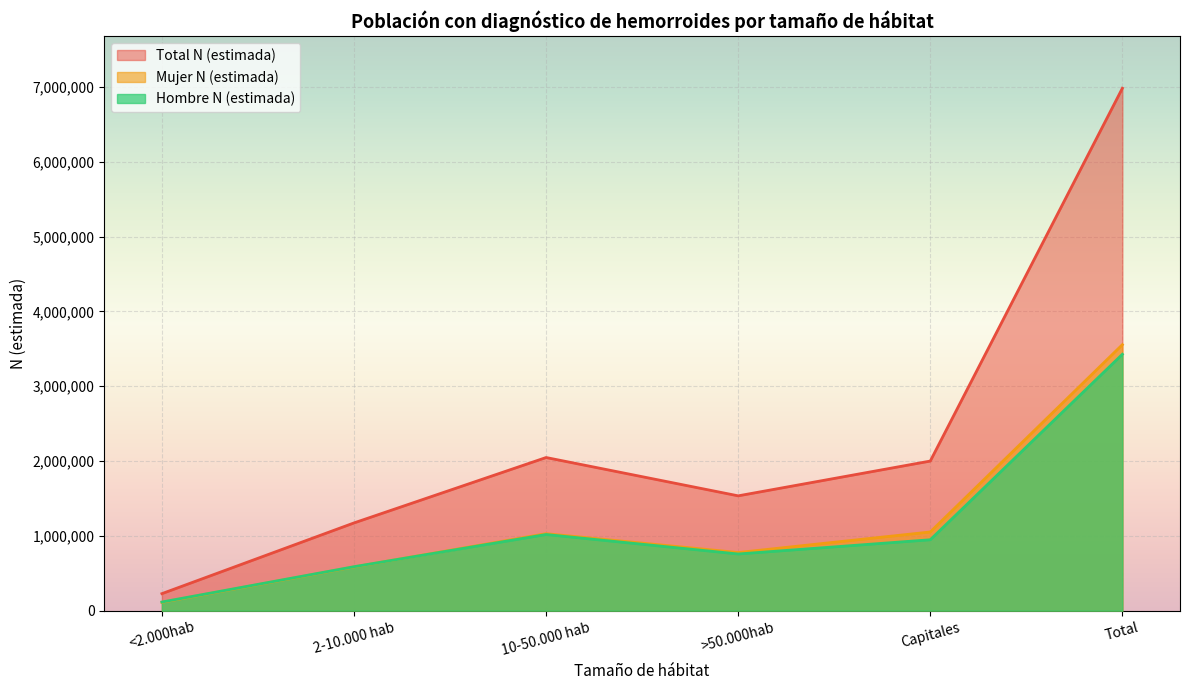

What is the sum of all Hombre N (estimada) values?

6853557